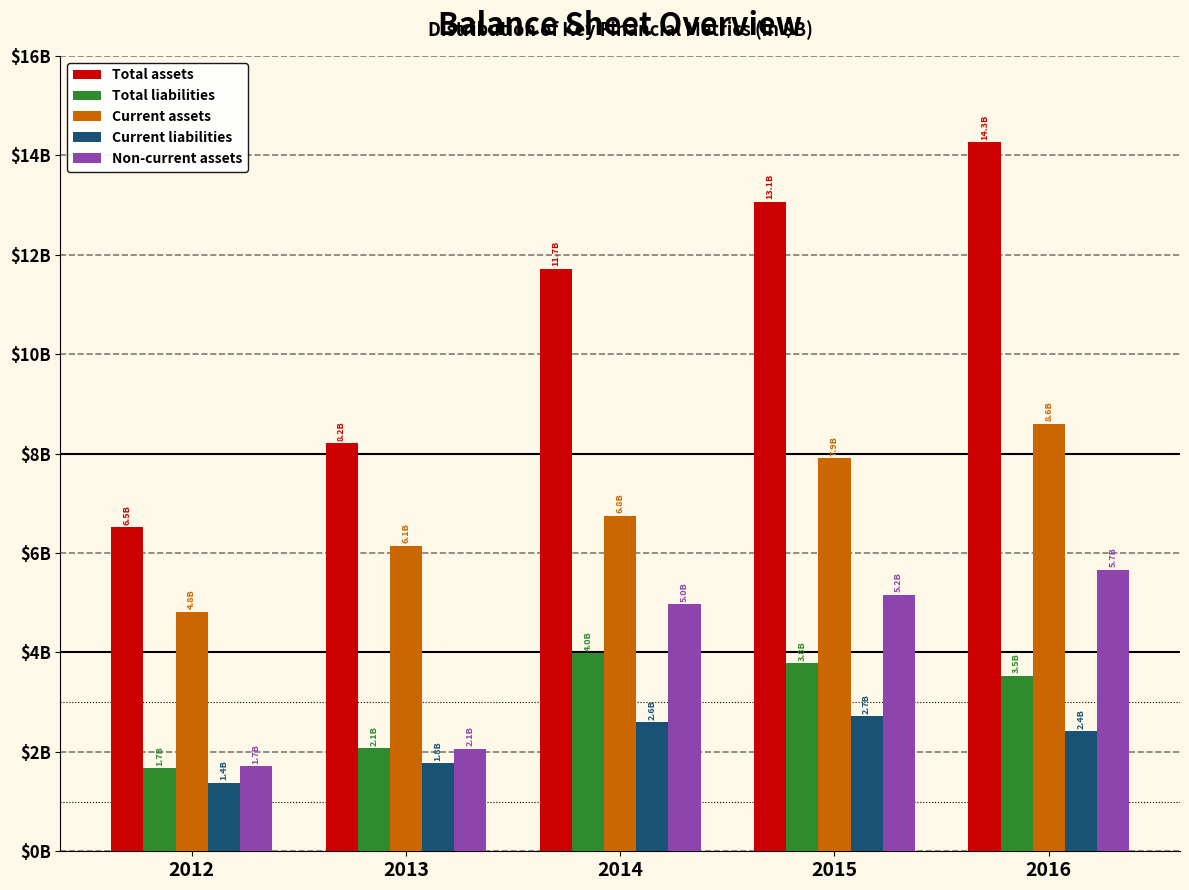

What are all the series names shown in the legend?

Total assets, Total liabilities, Current assets, Current liabilities, Non-current assets